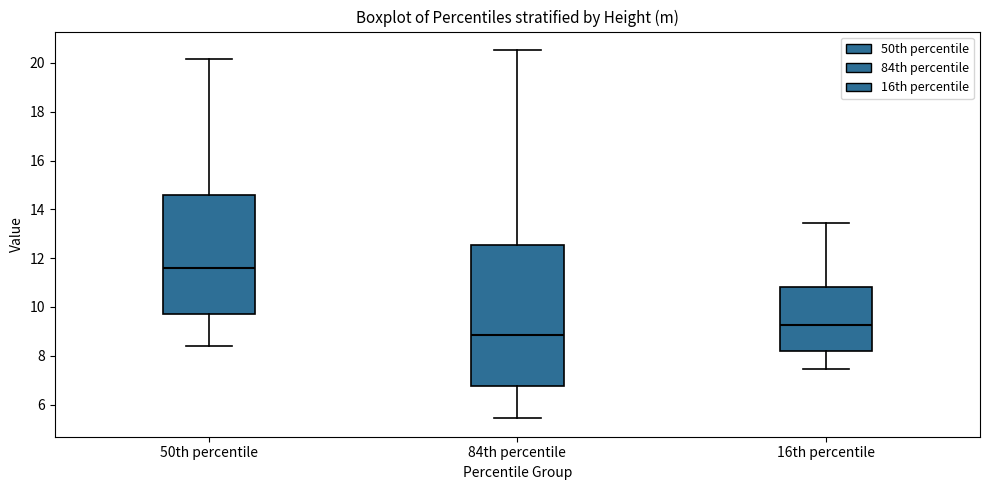

Where does the upper whisker of the box for 16th percentile end on the y-axis? The values are not printed on the chart, so give them approximately, as read against the axis.

13.4